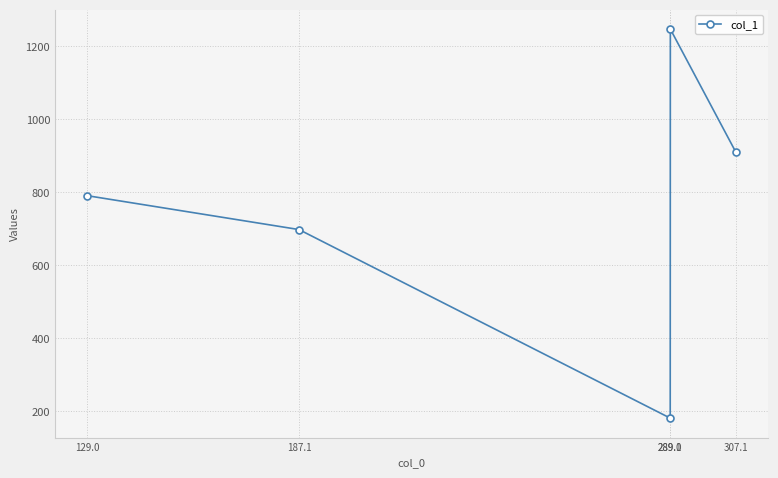

What is the label of the 2nd point from the left?

187.1